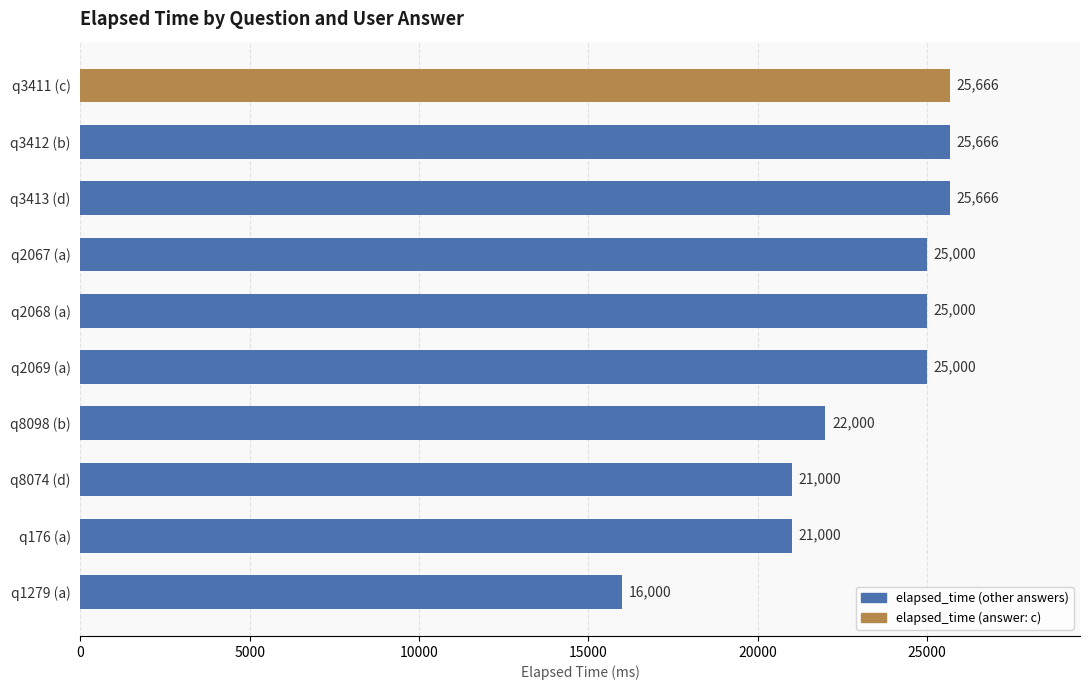

What is the change in value from q2068 (a) to q176 (a)?

-4000